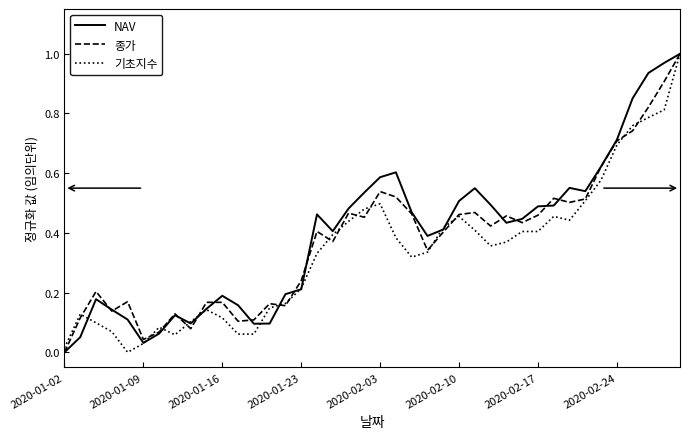

Which series has the largest range (max minus min)?

NAV